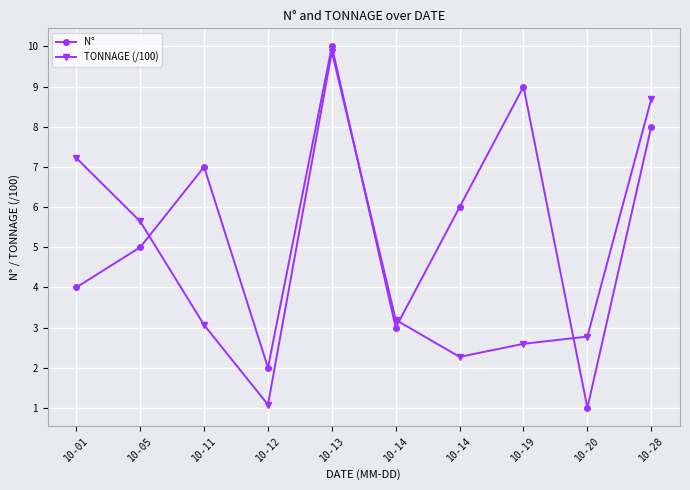

True or false: TONNAGE (/100) and N° intersect in this chart.

True